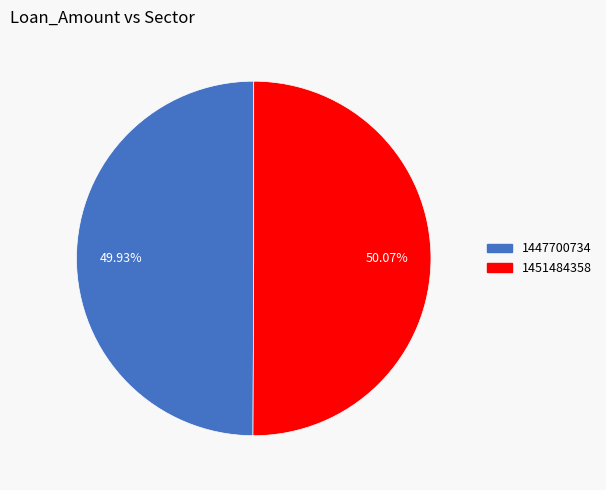

To the nearest percent, what portion does 1447700734 represent?

50%